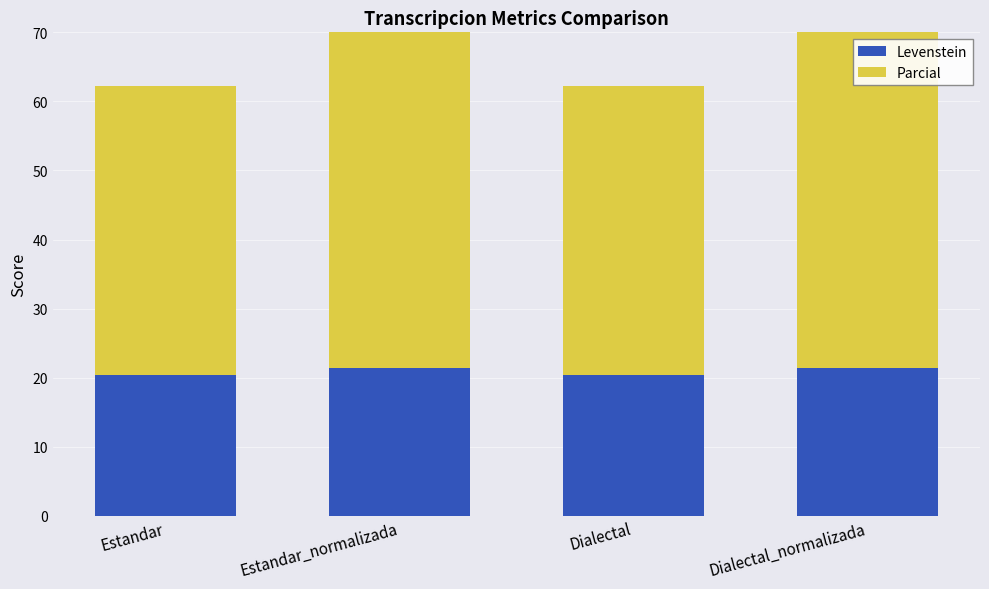

True or false: Parcial has a value of 52.8 at Estandar_normalizada.

True